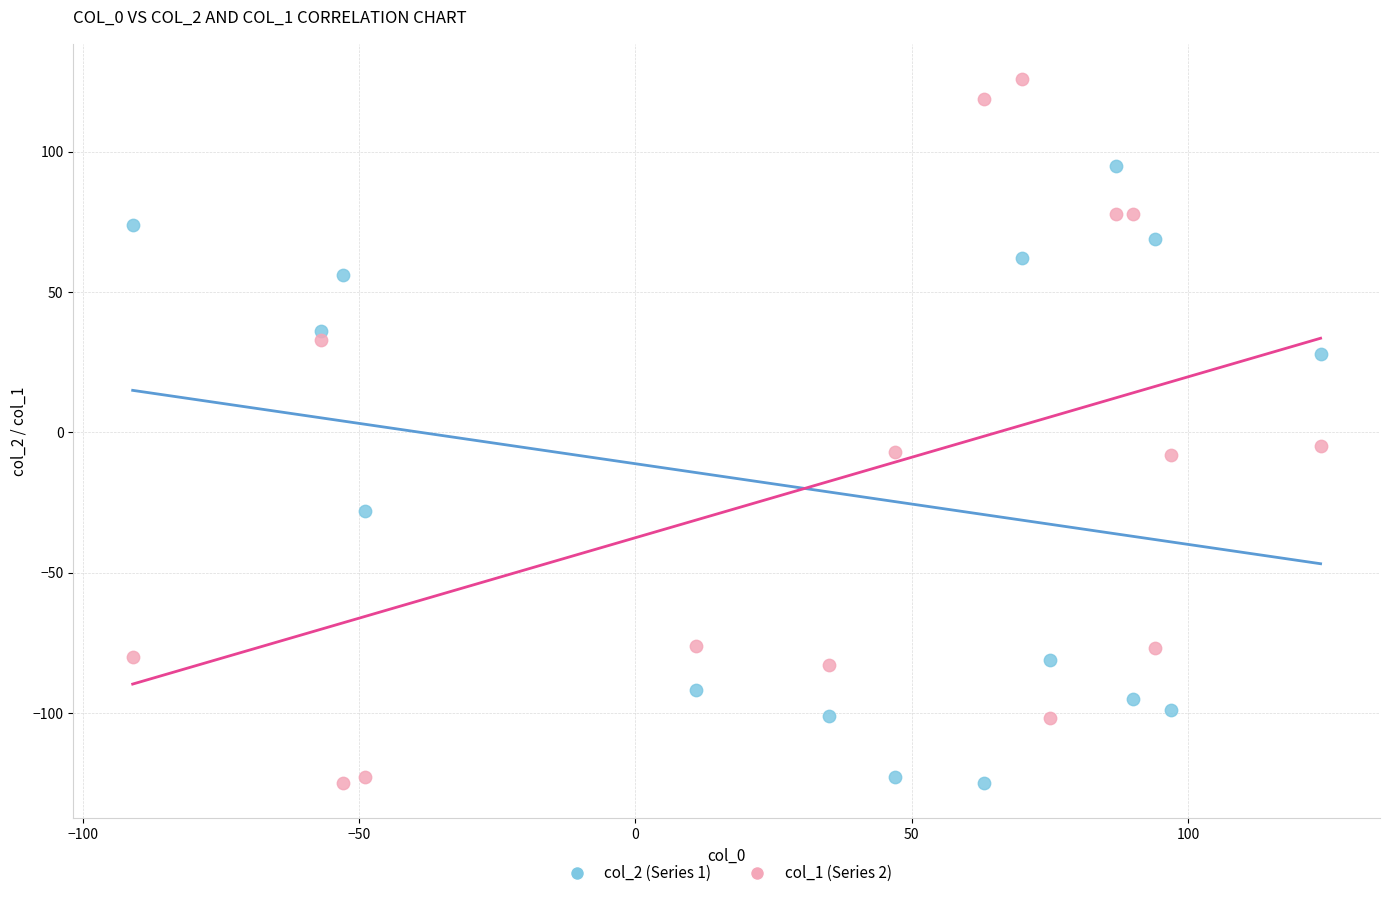

Which series has the largest Y range (max minus min)?

col_1 (Series 2)